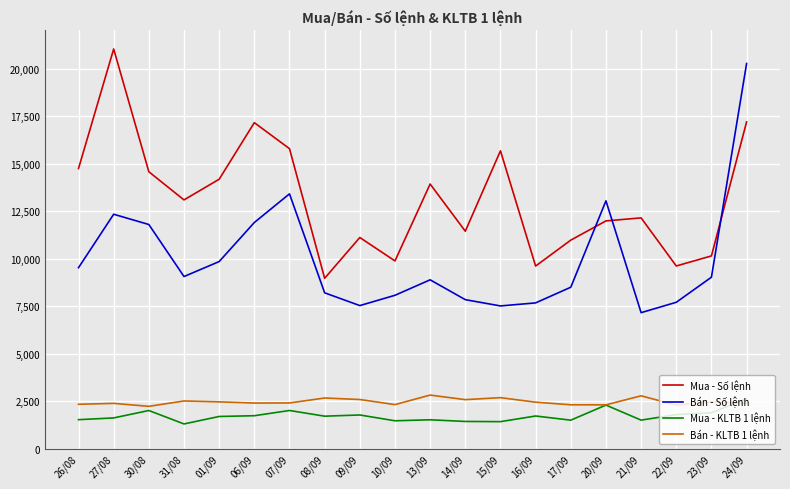

Between 31/08 and 06/09, which series saw the biggest shift?

Mua - Số lệnh